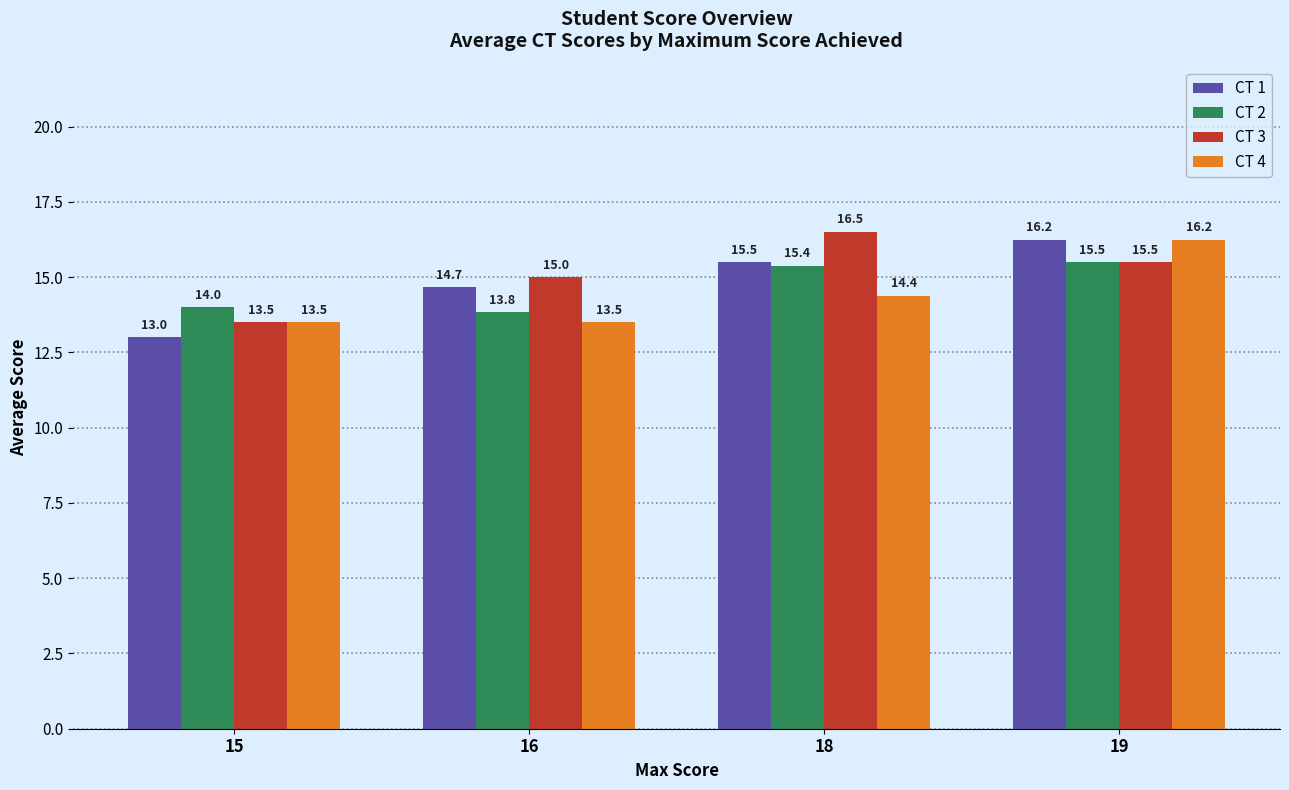

Which category has the highest value in the CT 3 series?

18